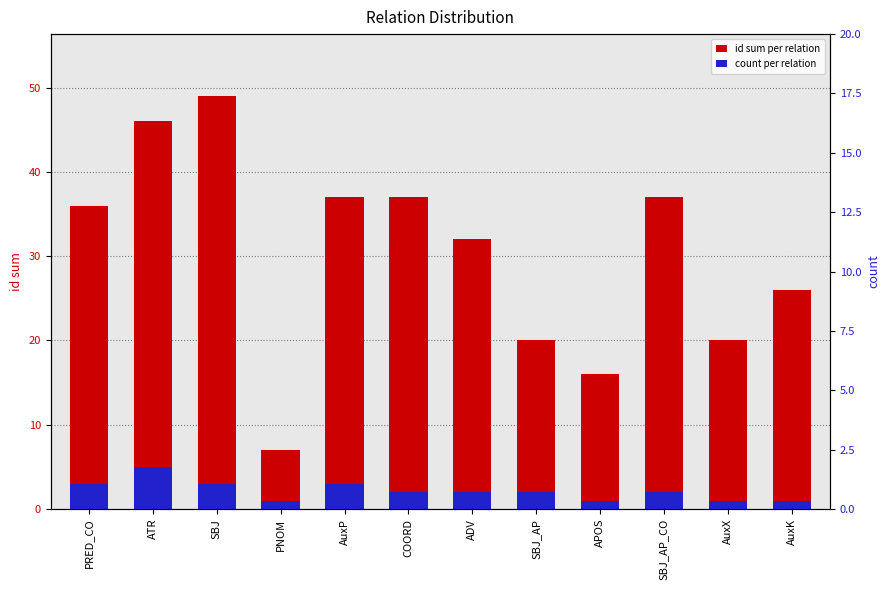

What value does the id sum per relation series have at AuxK?

26